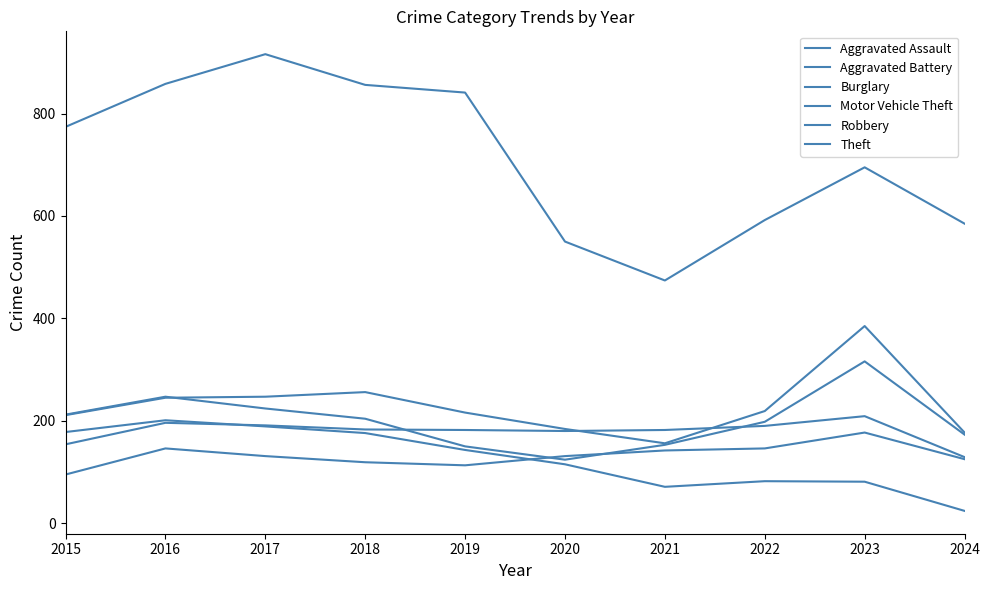

Which series changed the most between 2022 and 2024?

Aggravated Battery